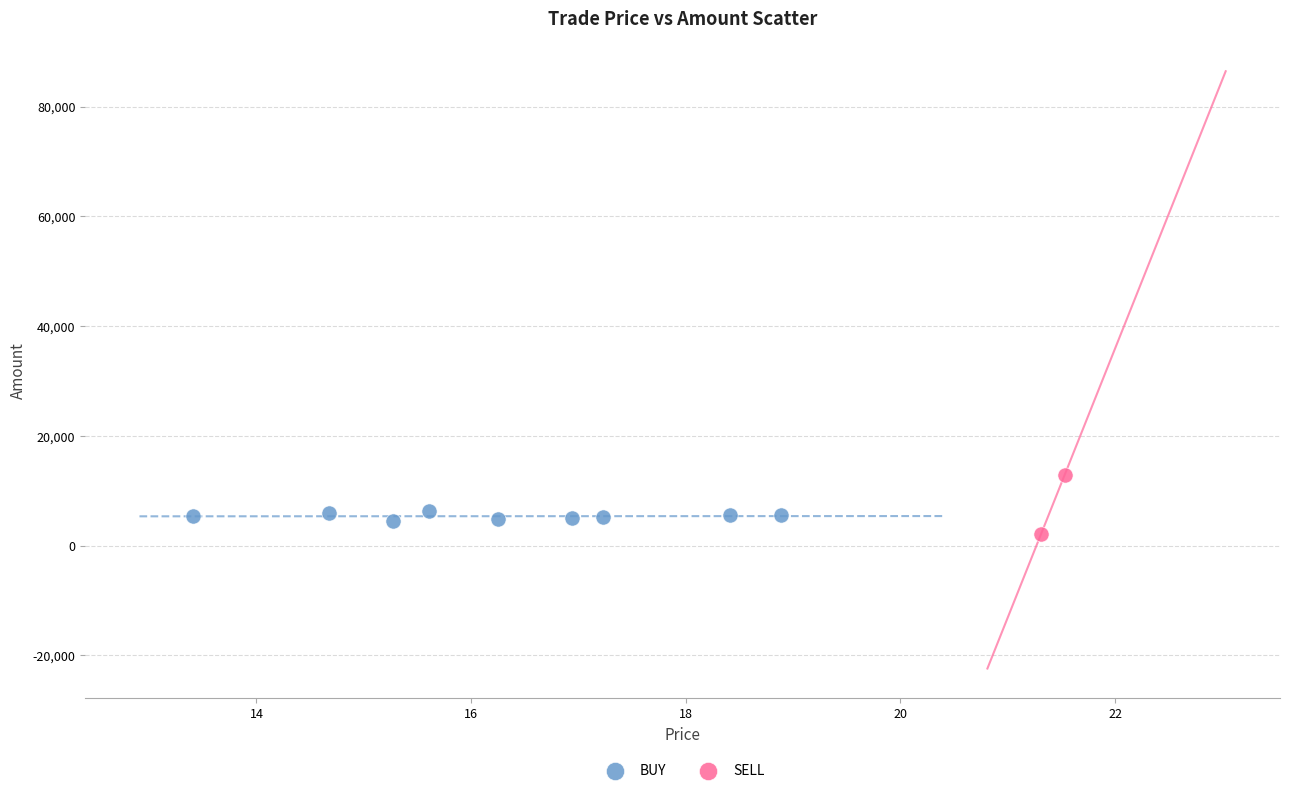

What are all the series names shown in the legend?

BUY, SELL